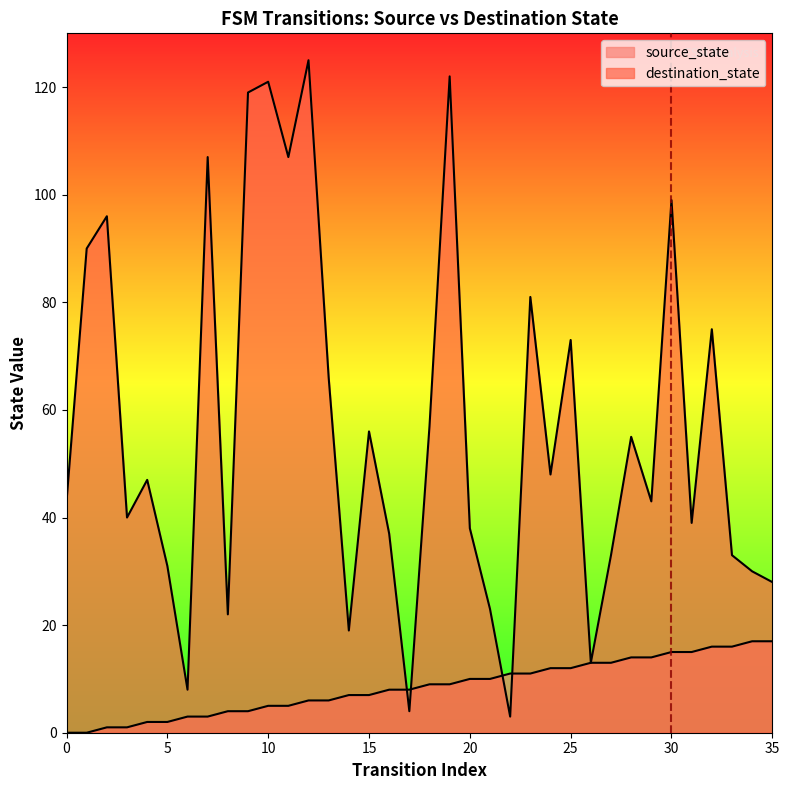

At which category is the sum across all series the highest?

12